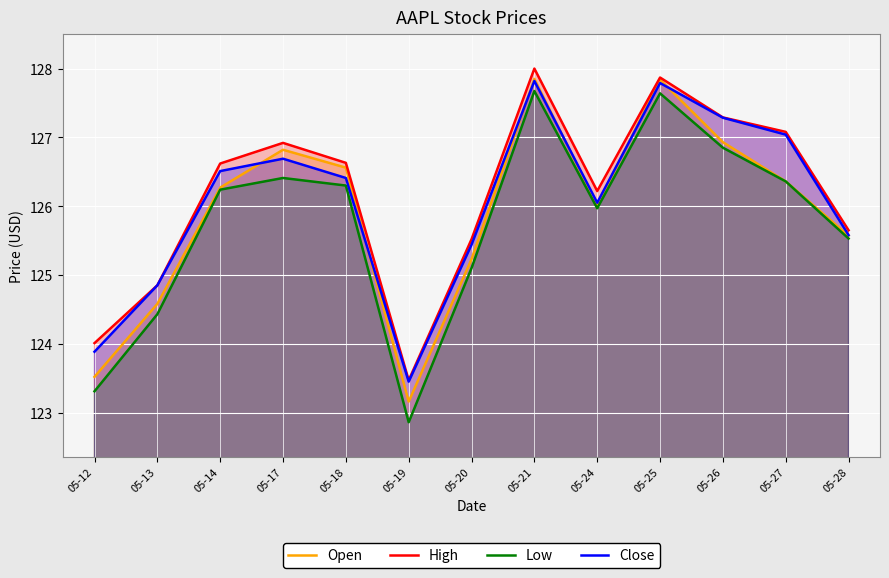

Which series has the largest total across all categories?

High